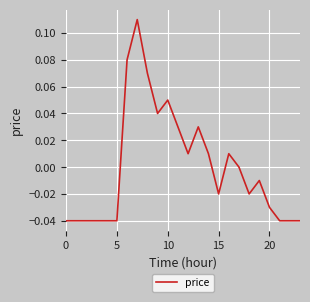

How many lines are shown in the chart?

1